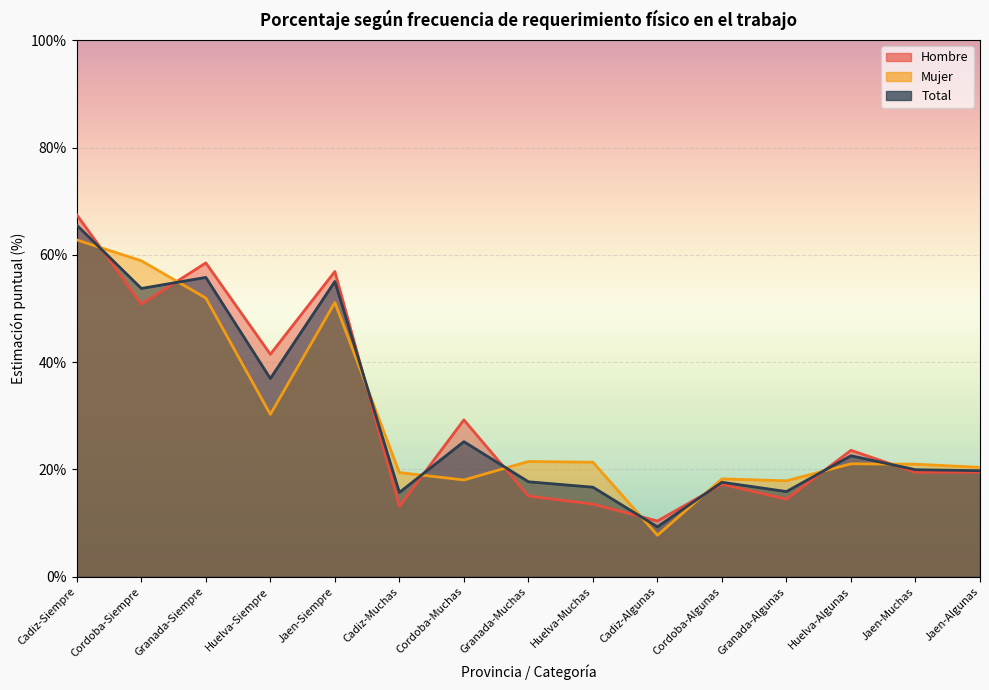

How many values in the Mujer series are below 21?

7